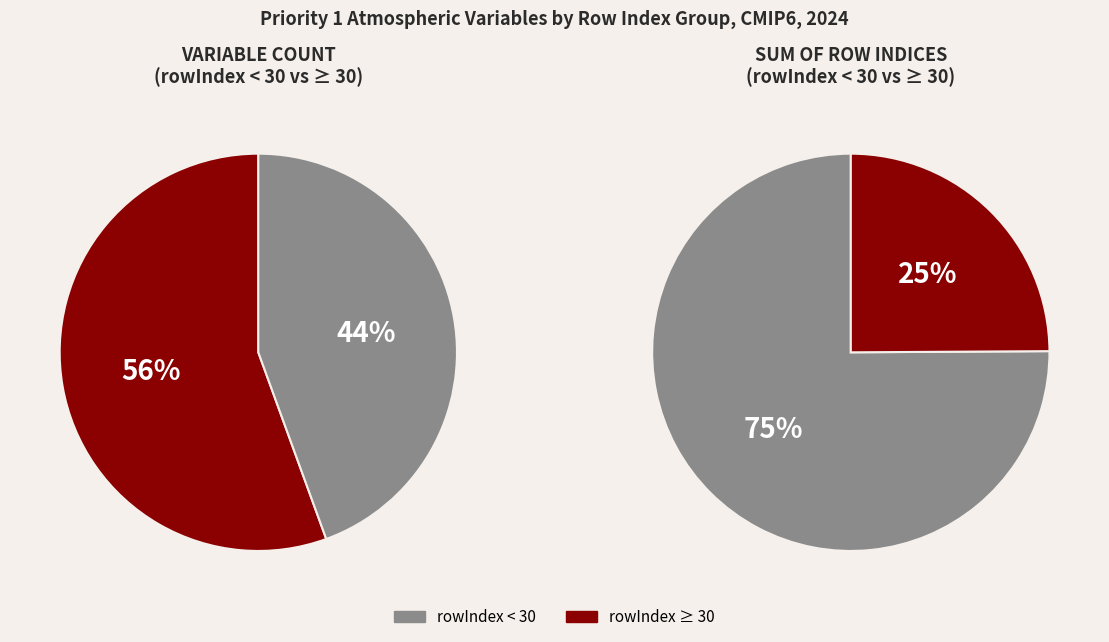

To the nearest percent, what portion does Eastward Near-Surface Wind represent?

14%